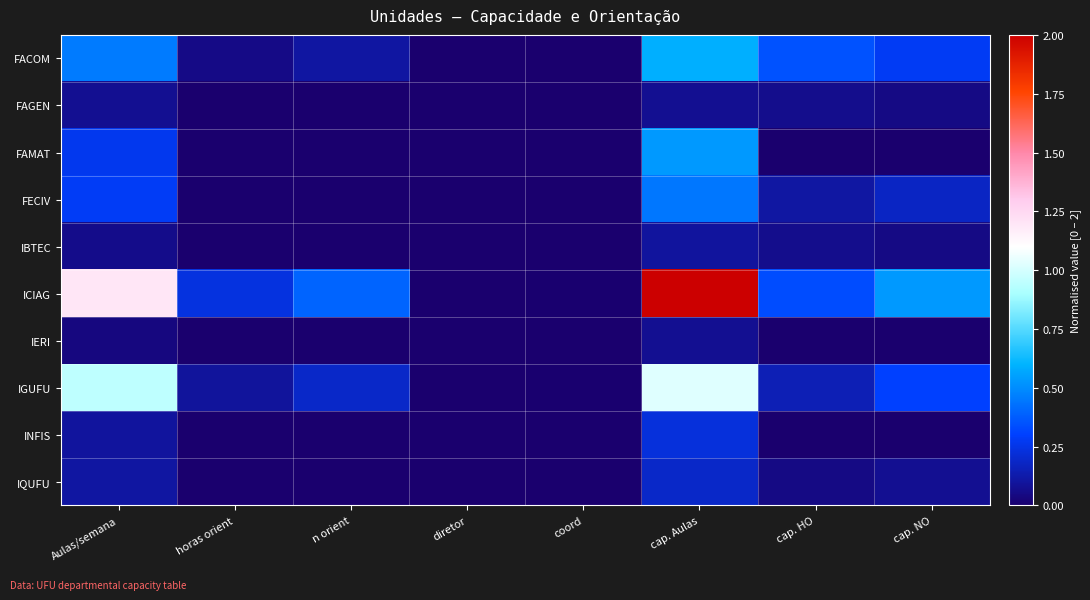

Reading left to right, extract all data points from this chart.

FACOM: Aulas/semana=0.5	horas orient=0.1	n orient=0.1	diretor=0.0	coord=0.0	cap. Aulas=0.6	cap. HO=0.3	cap. NO=0.3
FAGEN: Aulas/semana=0.1	horas orient=0.0	n orient=0.0	diretor=0.0	coord=0.0	cap. Aulas=0.1	cap. HO=0.1	cap. NO=0.1
FAMAT: Aulas/semana=0.3	horas orient=0.0	n orient=0.0	diretor=0.0	coord=0.0	cap. Aulas=0.5	cap. HO=0.0	cap. NO=0.0
FECIV: Aulas/semana=0.3	horas orient=0.0	n orient=0.0	diretor=0.0	coord=0.0	cap. Aulas=0.4	cap. HO=0.1	cap. NO=0.2
IBTEC: Aulas/semana=0.1	horas orient=0.0	n orient=0.0	diretor=0.0	coord=0.0	cap. Aulas=0.1	cap. HO=0.1	cap. NO=0.1
ICIAG: Aulas/semana=1.2	horas orient=0.2	n orient=0.4	diretor=0.0	coord=0.0	cap. Aulas=2.0	cap. HO=0.3	cap. NO=0.5
IERI: Aulas/semana=0.0	horas orient=0.0	n orient=0.0	diretor=0.0	coord=0.0	cap. Aulas=0.1	cap. HO=0.0	cap. NO=0.0
IGUFU: Aulas/semana=0.9	horas orient=0.1	n orient=0.2	diretor=0.0	coord=0.0	cap. Aulas=1.0	cap. HO=0.2	cap. NO=0.3
INFIS: Aulas/semana=0.1	horas orient=0.0	n orient=0.0	diretor=0.0	coord=0.0	cap. Aulas=0.2	cap. HO=0.0	cap. NO=0.0
IQUFU: Aulas/semana=0.1	horas orient=0.0	n orient=0.0	diretor=0.0	coord=0.0	cap. Aulas=0.2	cap. HO=0.0	cap. NO=0.1